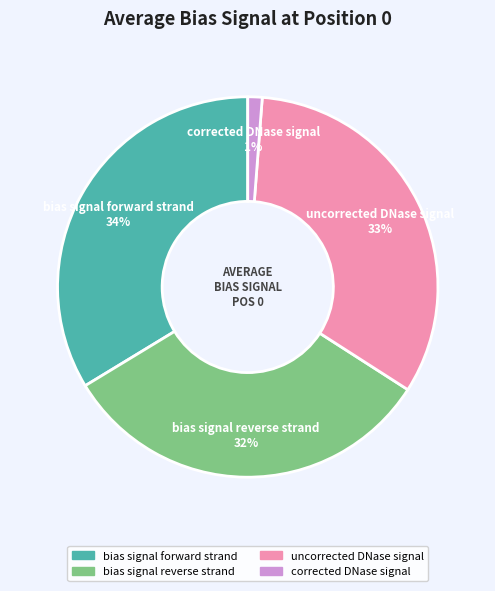

Combined, do corrected DNase signal and bias signal forward strand account for over 50%?

No